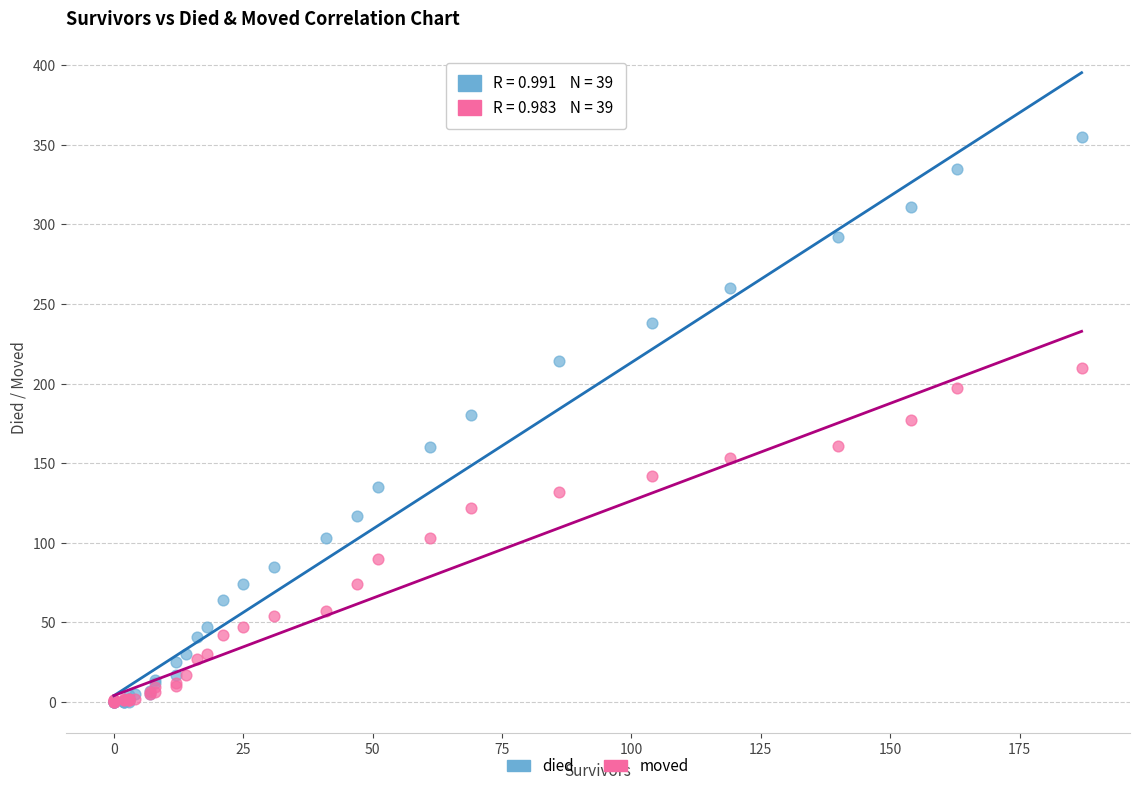

What are all the series names shown in the legend?

died, moved